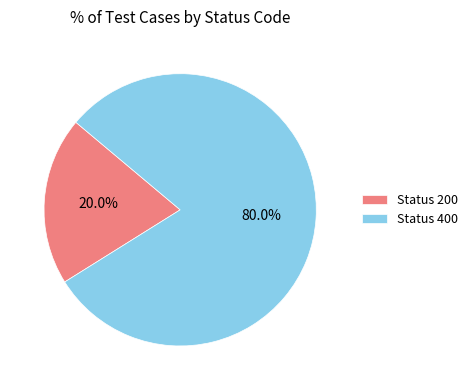

How many segments does this pie chart have?

2